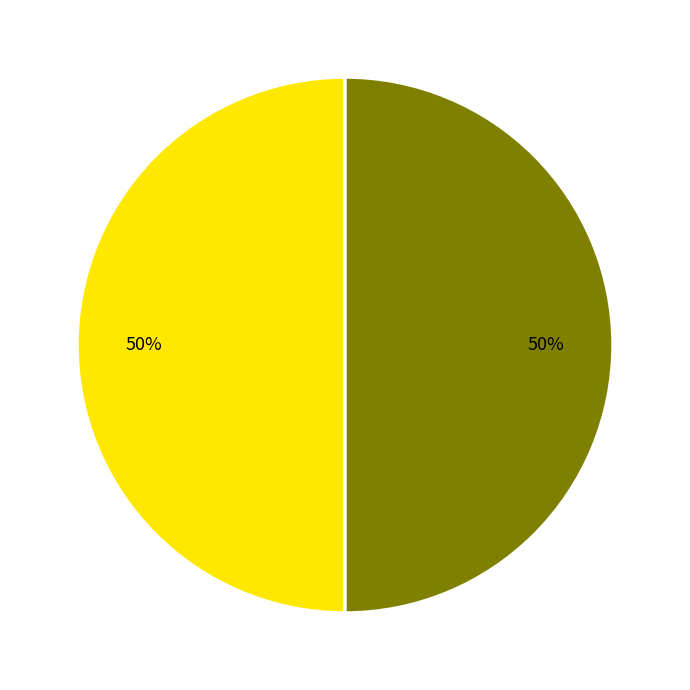

To the nearest percent, what is the average slice percentage?

50%